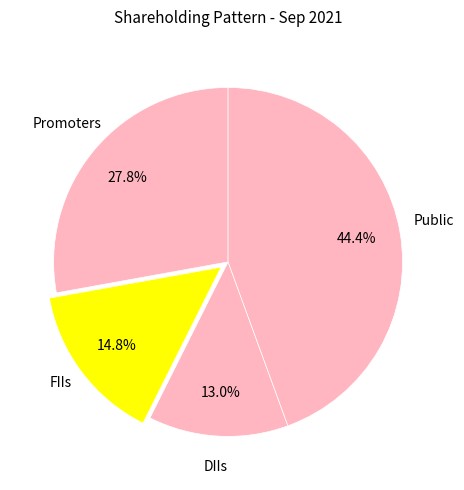

Which category has the biggest portion of the pie?

Public